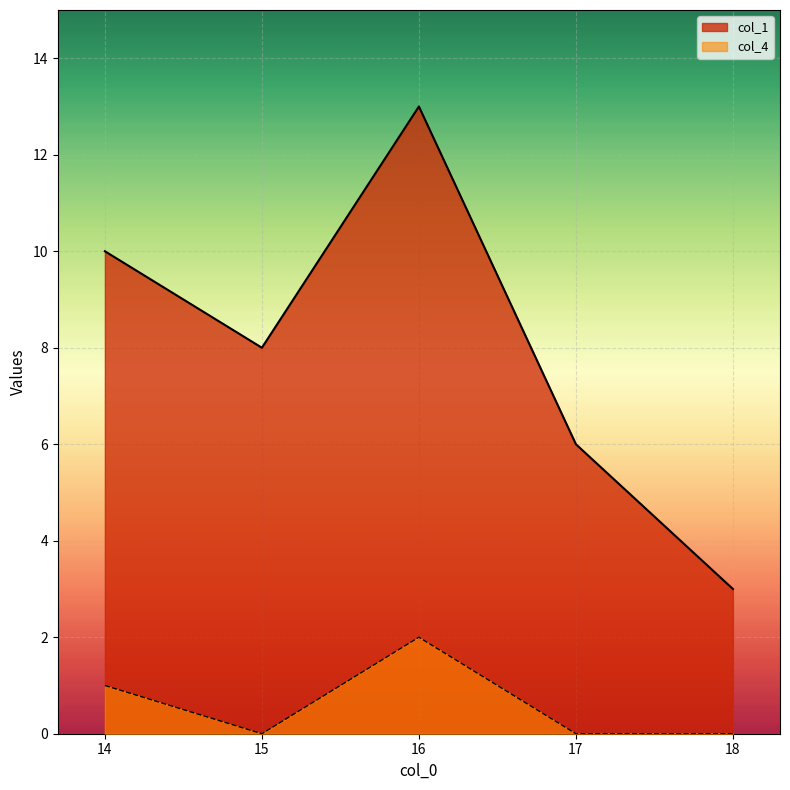

True or false: col_4 has a value of 0 at 17.

True